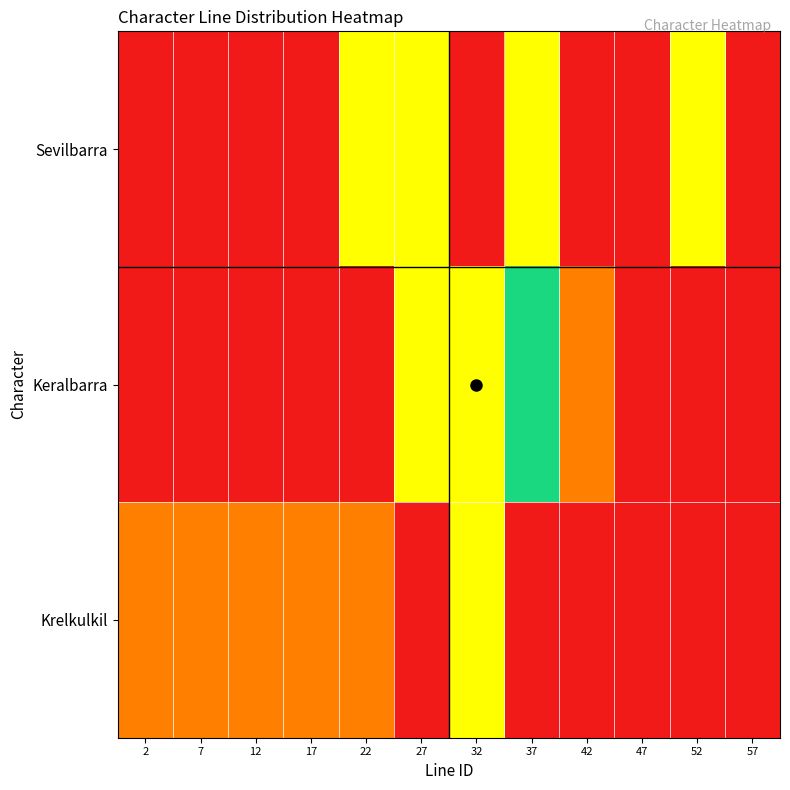

At how many categories does at least one series exceed 0?

10